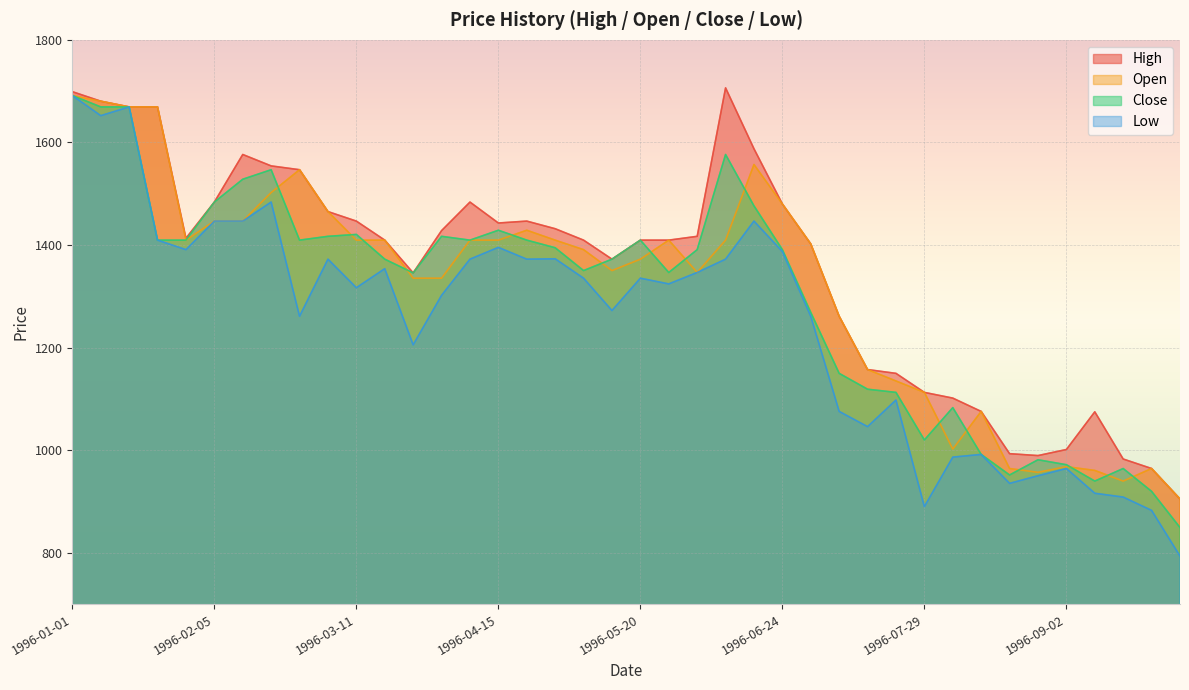

Which series changed the most between 1996-04-08 and 1996-09-30?

High